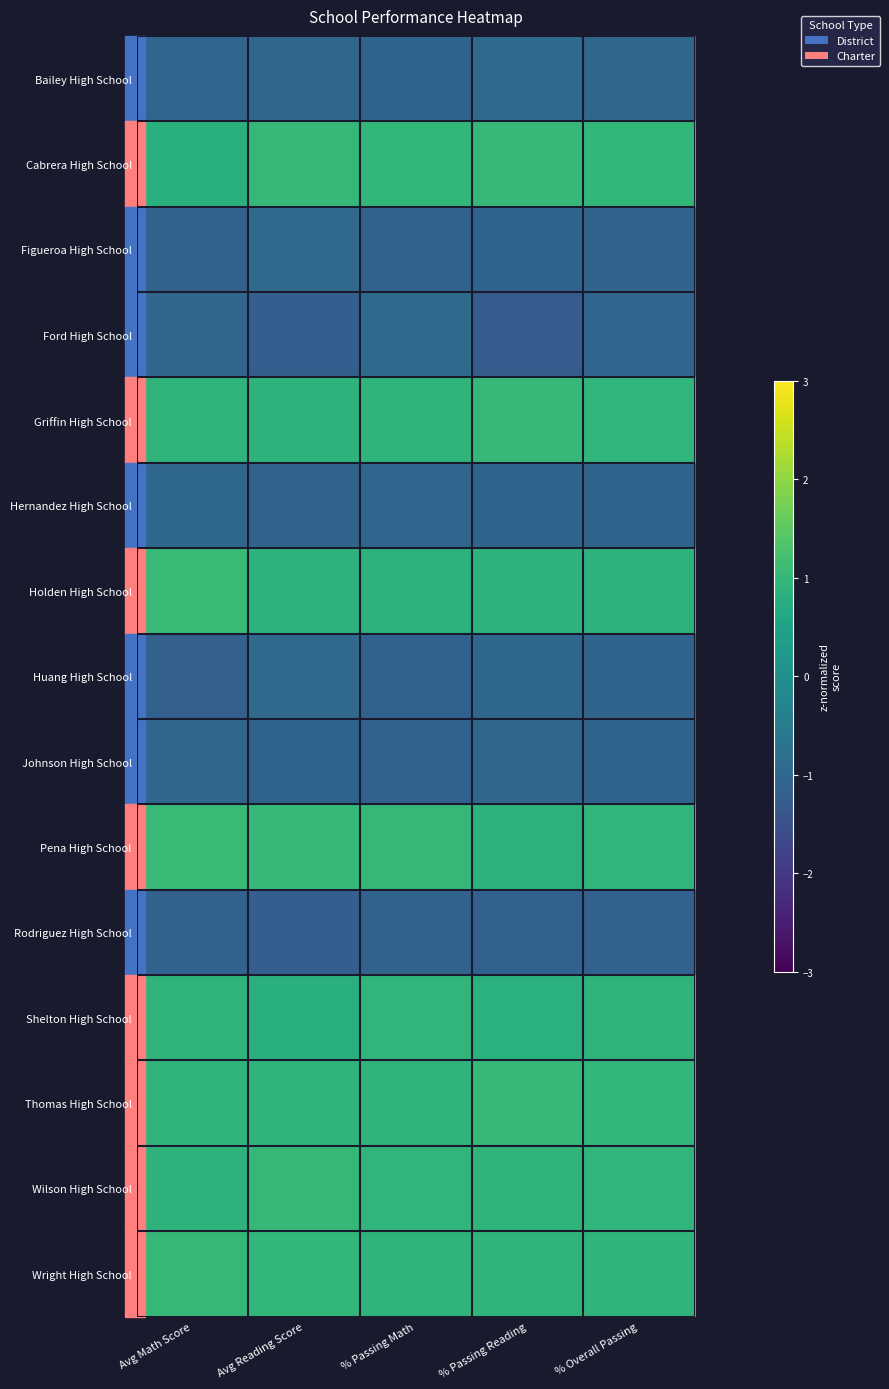

At how many categories does at least one series exceed 0?

5